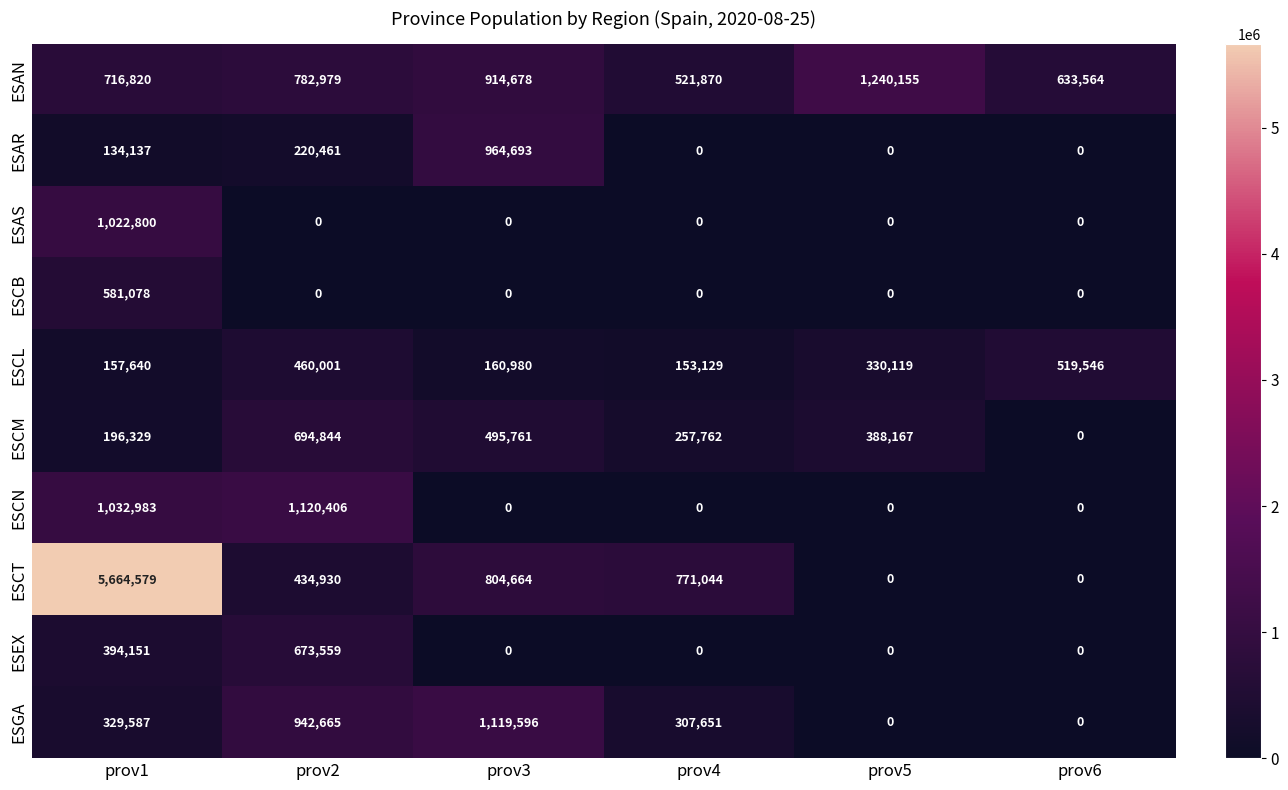

What is the greatest value displayed?

5664579